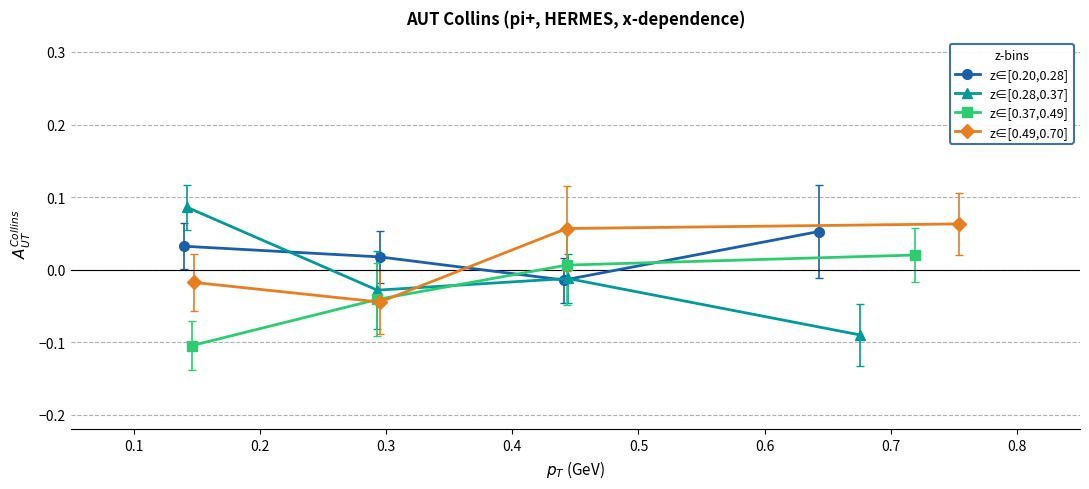

True or false: z∈[0.37,0.49] has more than 0 points higher than both neighbors.

False